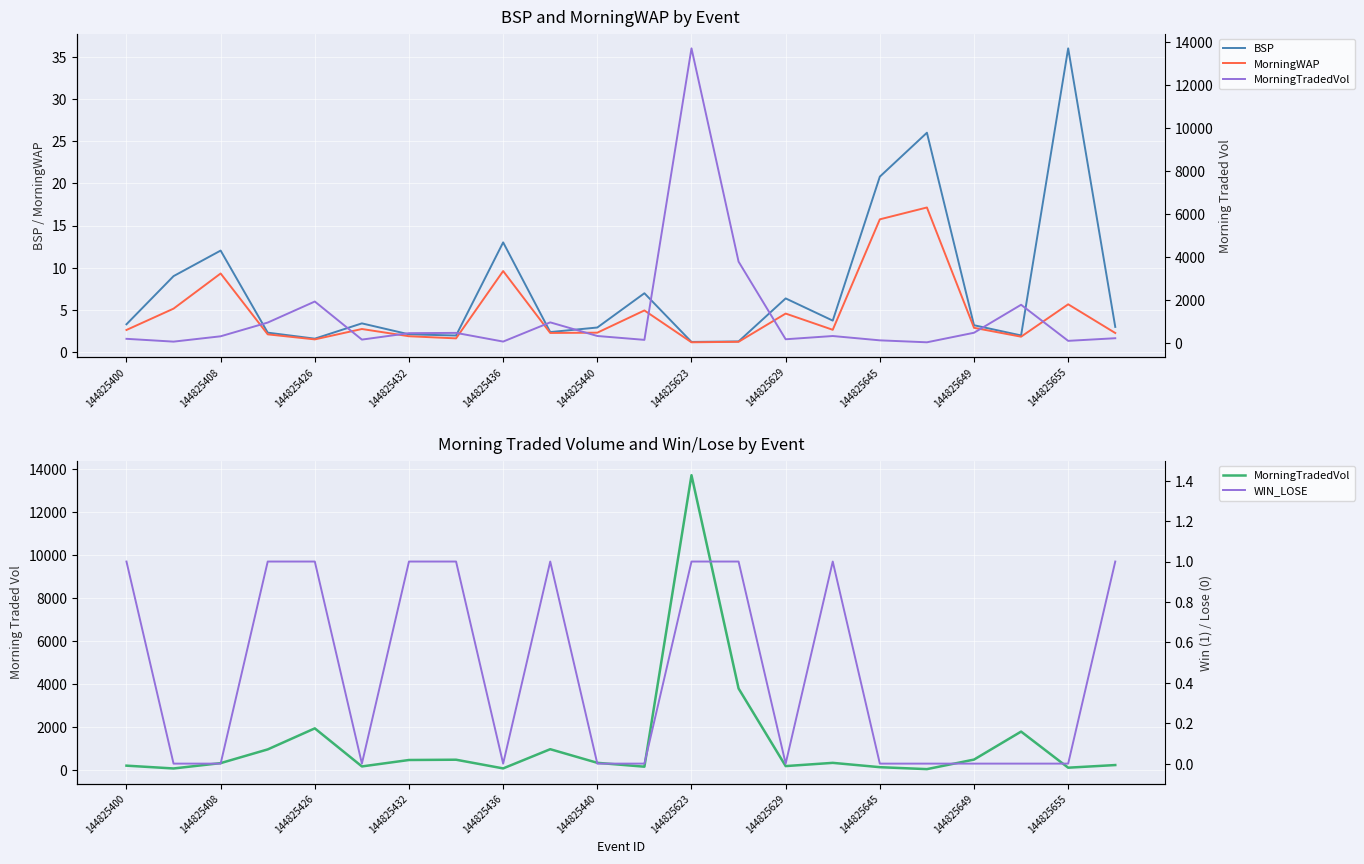

What is the minimum value for MorningTradedVol?

30.0